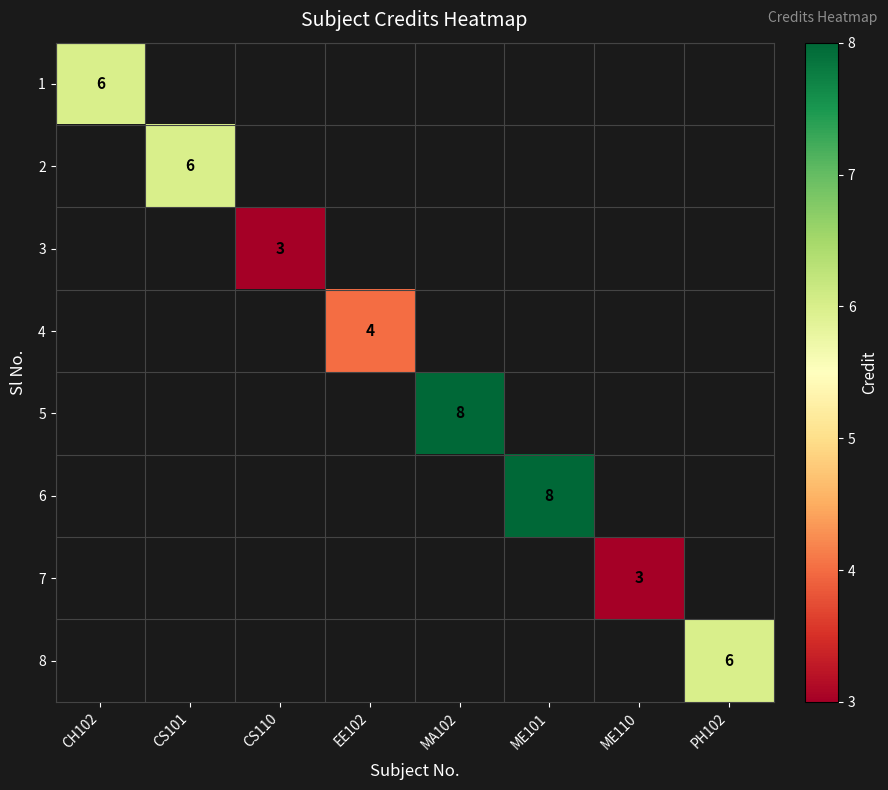

The value of 8 at PH102 is 9. True or false?

False